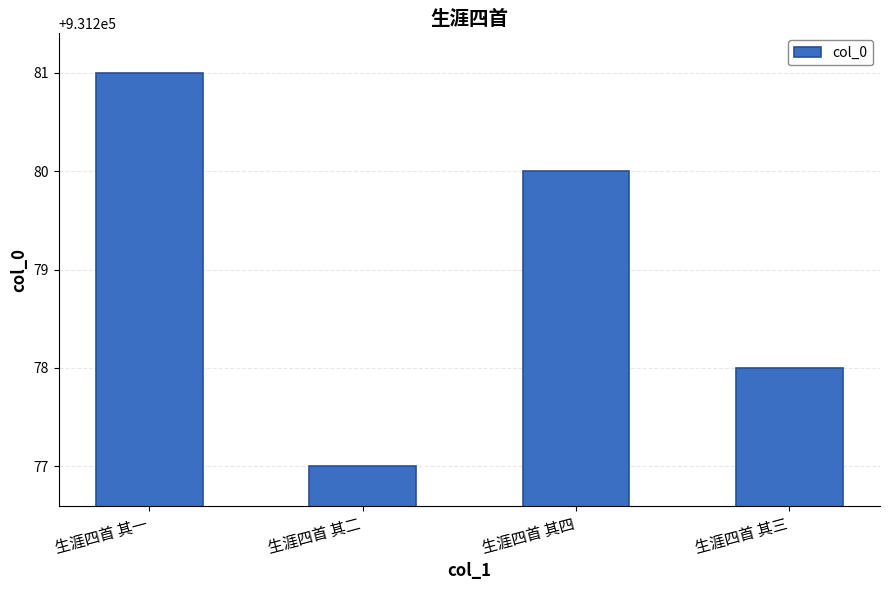

What is the label of the 4th bar from the left?

生涯四首 其三